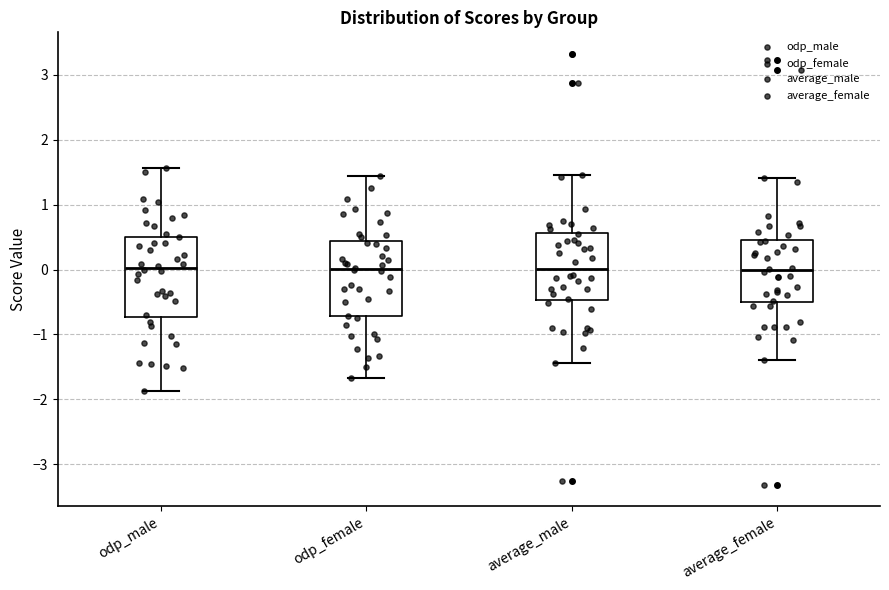

Reading left to right, read every box against the y-axis: the position of its median line, the range the box covers, and the ends of its whiskers. The values are not printed on the chart, so give them approximately, as read against the axis.

odp_male: median 0.0, box -0.7 to 0.5, whiskers -1.9 to 1.6
odp_female: median 0.0, box -0.7 to 0.4, whiskers -1.7 to 1.4
average_male: median 0.0, box -0.5 to 0.6, whiskers -1.4 to 1.5
average_female: median 0.0, box -0.5 to 0.5, whiskers -1.4 to 1.4